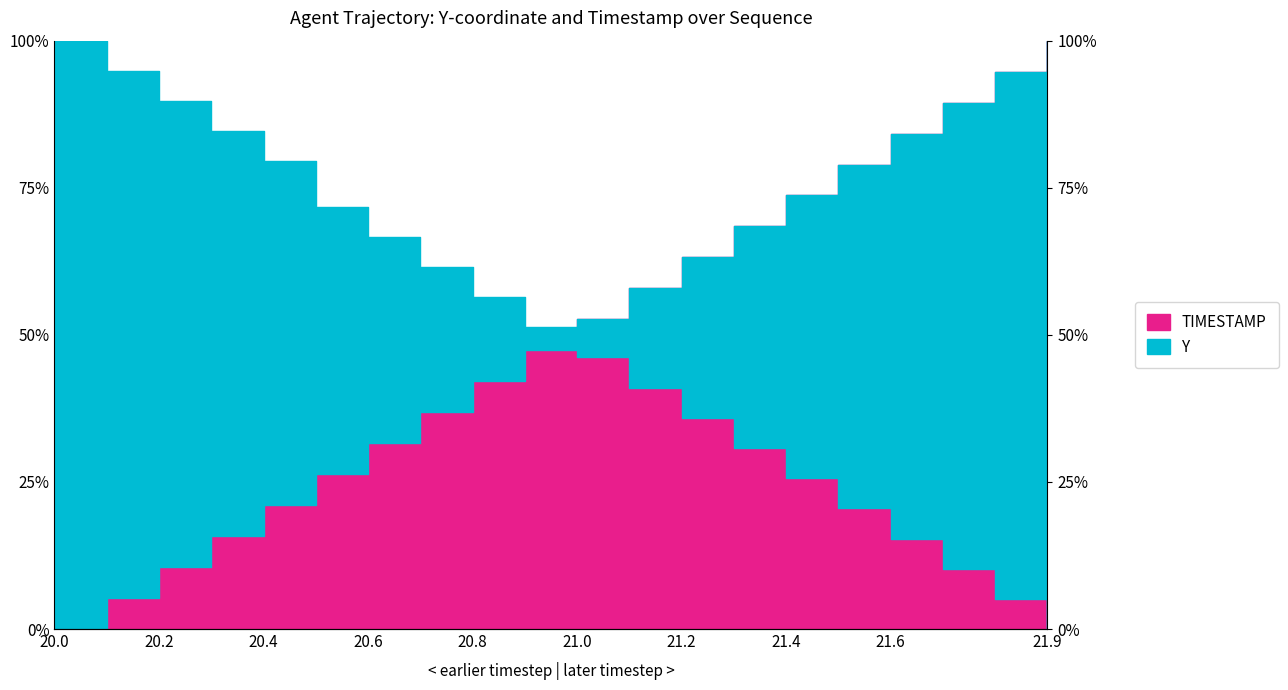

Where is Y nearest to the value 0?

21.9